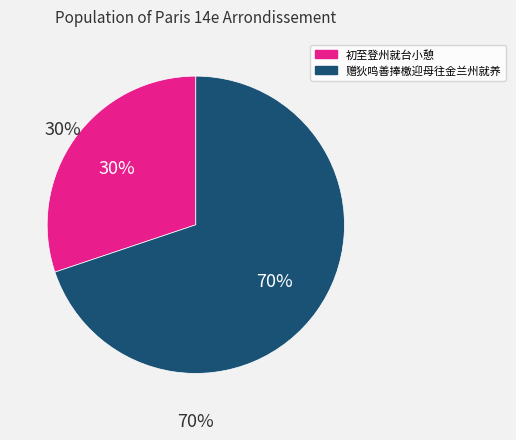

How many segments does this pie chart have?

2